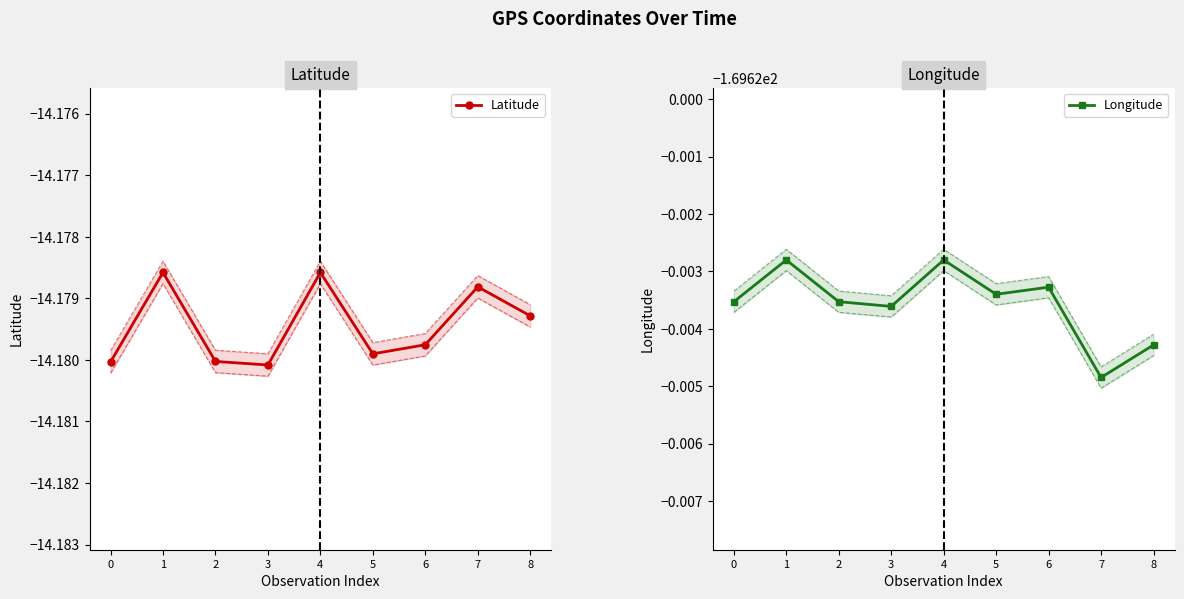

Reading left to right, list all the values displayed in this chart.

Latitude: 0=-14.2	1=-14.2	2=-14.2	3=-14.2	4=-14.2	5=-14.2	6=-14.2	7=-14.2	8=-14.2
Longitude: 0=-169.6	1=-169.6	2=-169.6	3=-169.6	4=-169.6	5=-169.6	6=-169.6	7=-169.6	8=-169.6